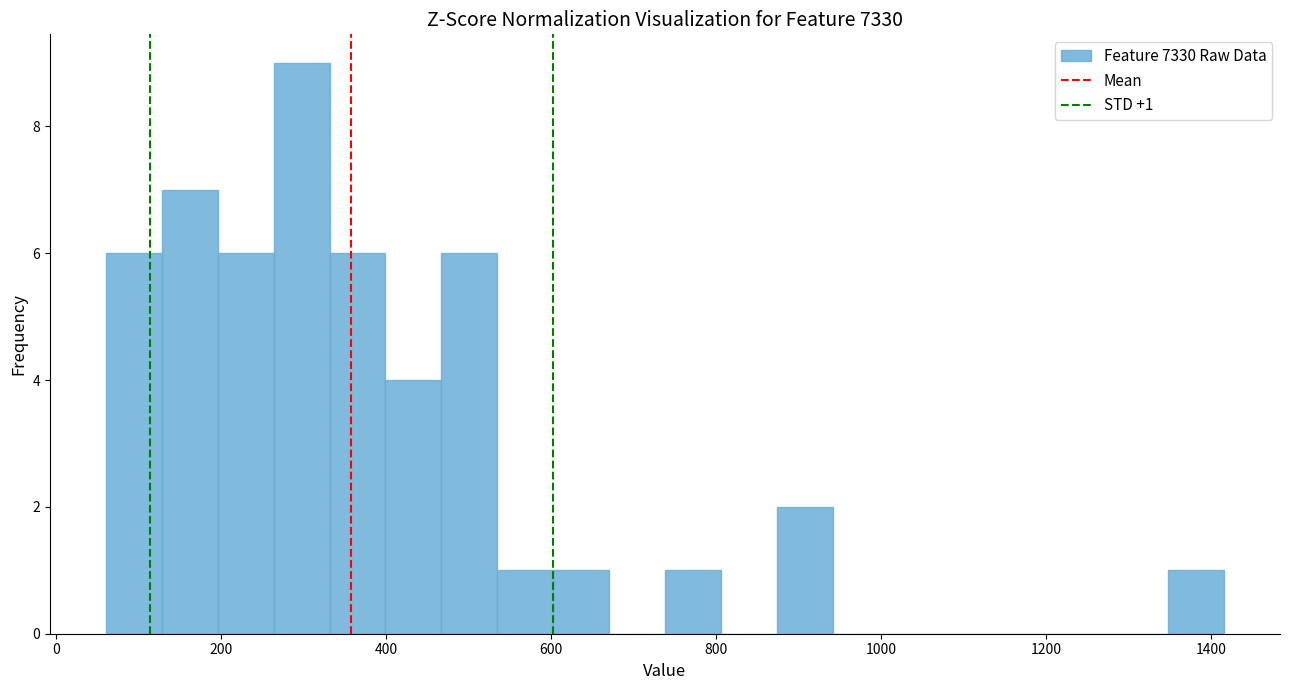

Around what value on the x-axis is the tallest bar? Give the approximate position of its centre, as read against the axis.

300